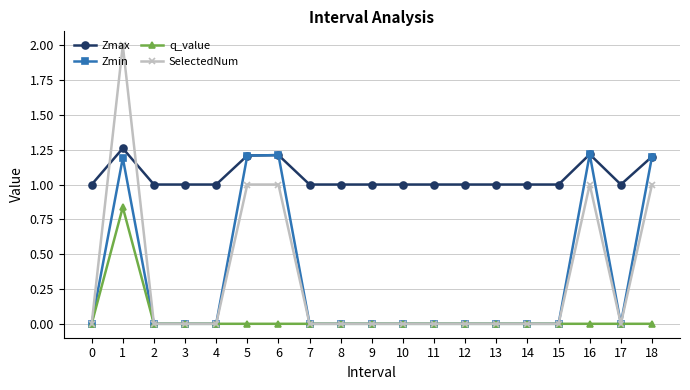

At which category does SelectedNum reach its first local peak?

1